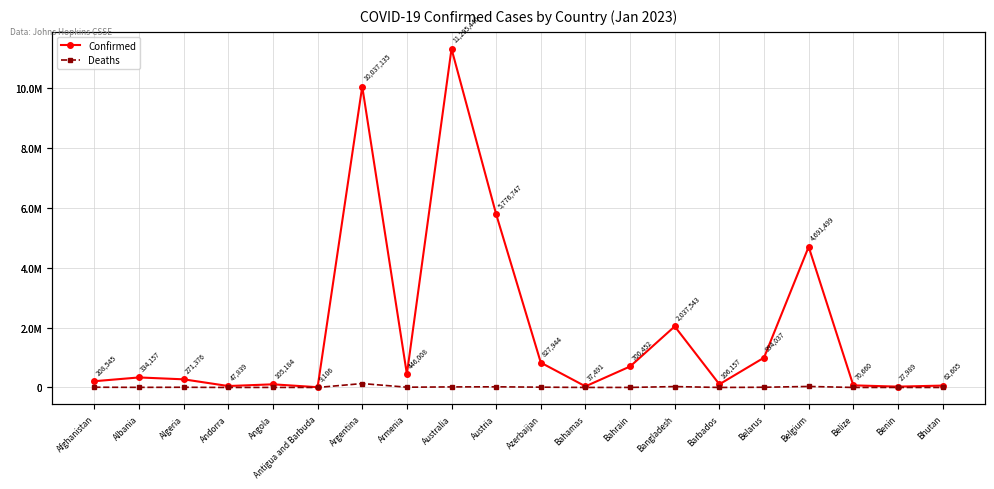

Between Bahrain and Azerbaijan, which is larger?

Azerbaijan